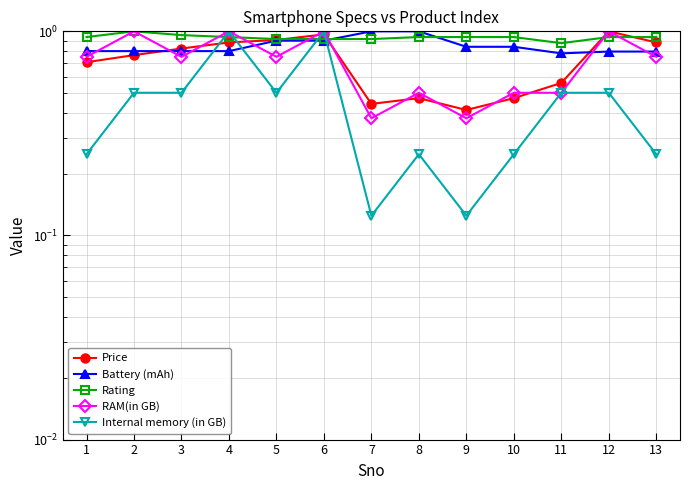

What is the sum of all RAM(in GB) values?

9.2